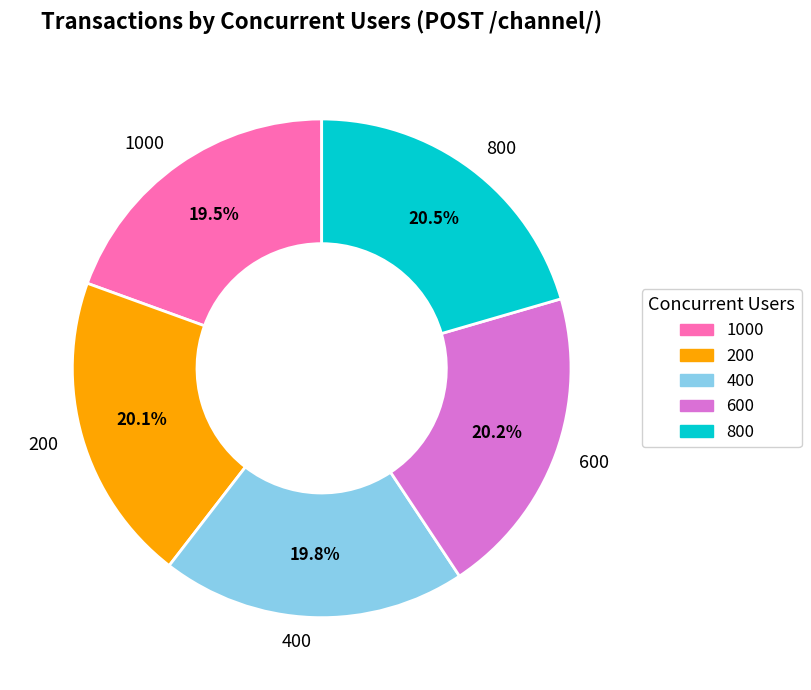

To the nearest percent, what percentage of the pie is 400?

20%